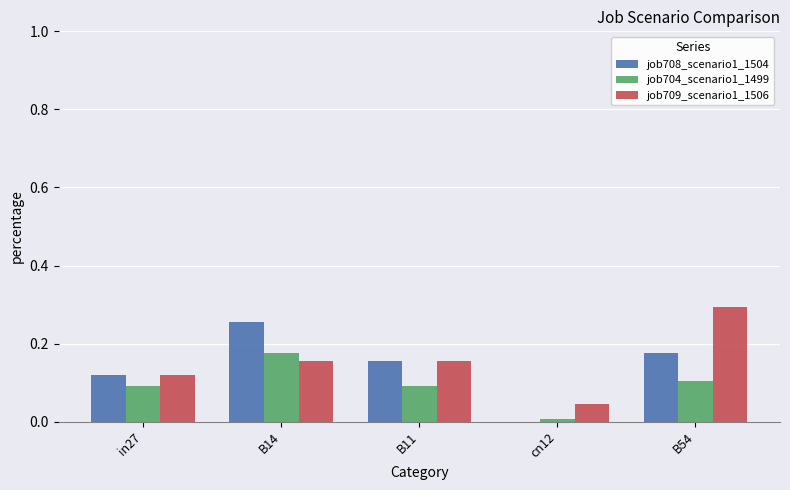

What is the sum of the job709_scenario1_1506 values at B54 and B11?

0.4